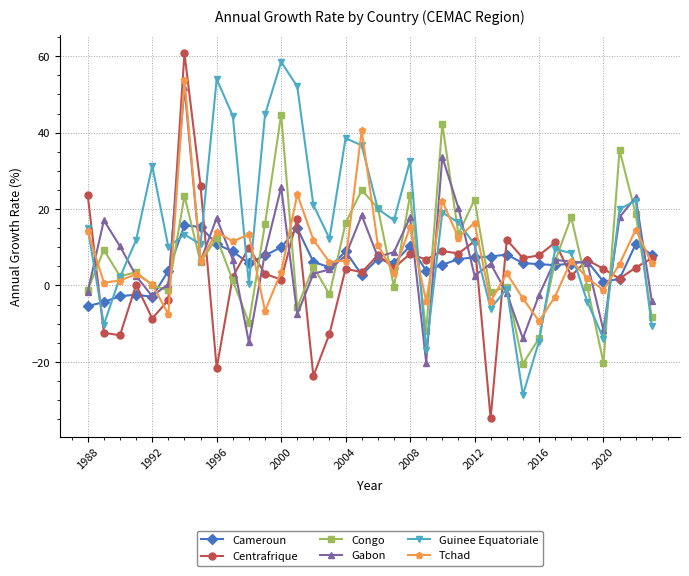

True or false: Congo has more than 0 interior local peaks.

True